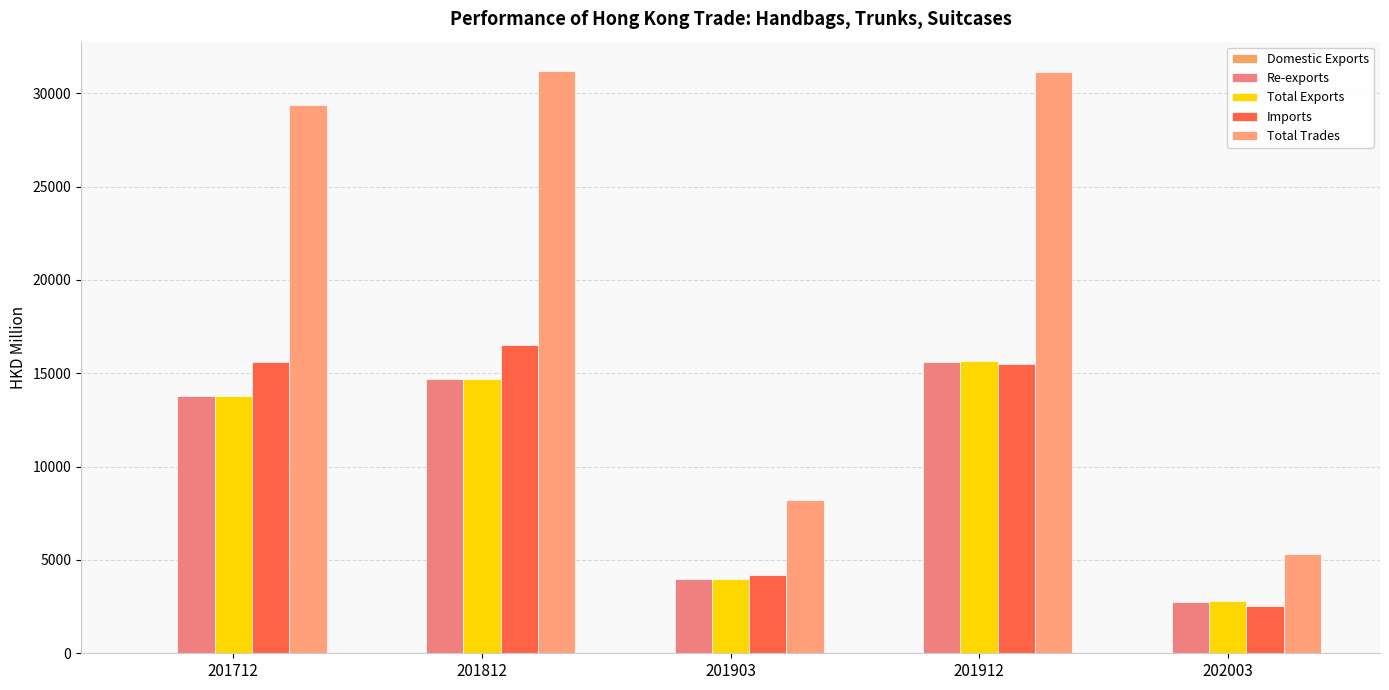

What is the approximate value of Re-exports at 201812?

14681.3